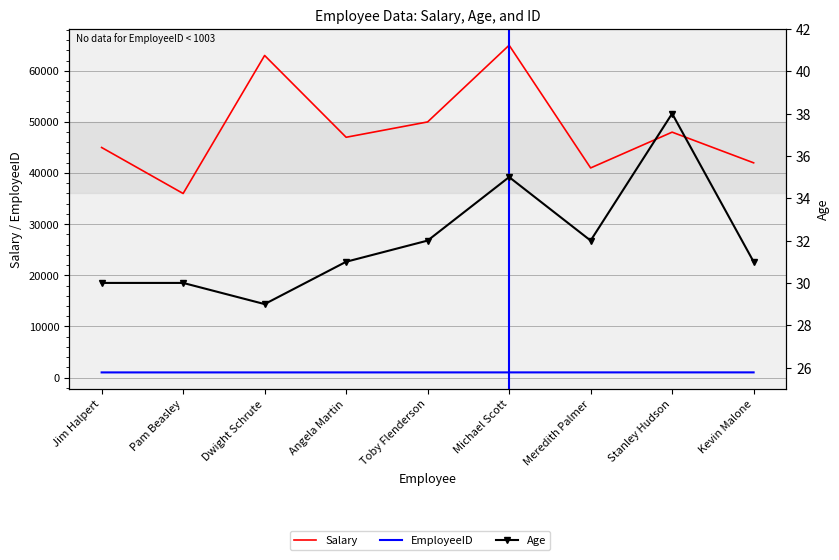

What position from the left is Michael Scott?

6